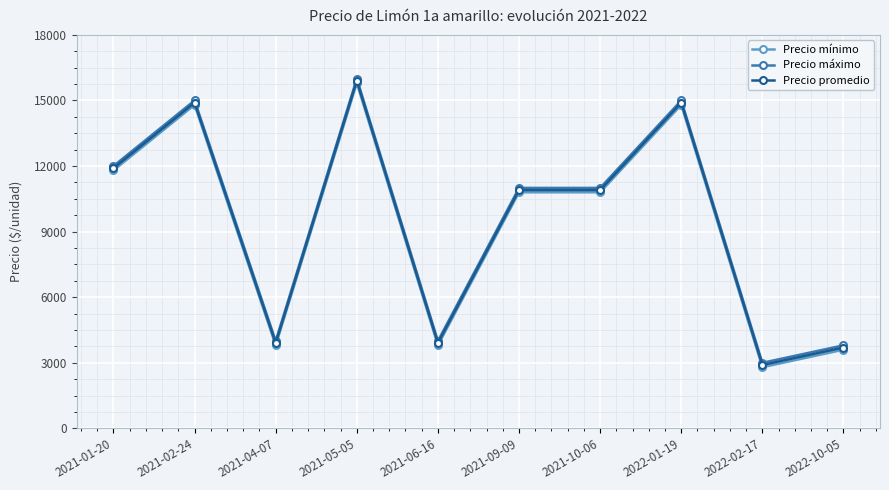

True or false: Precio promedio and Precio máximo cross at least once.

False